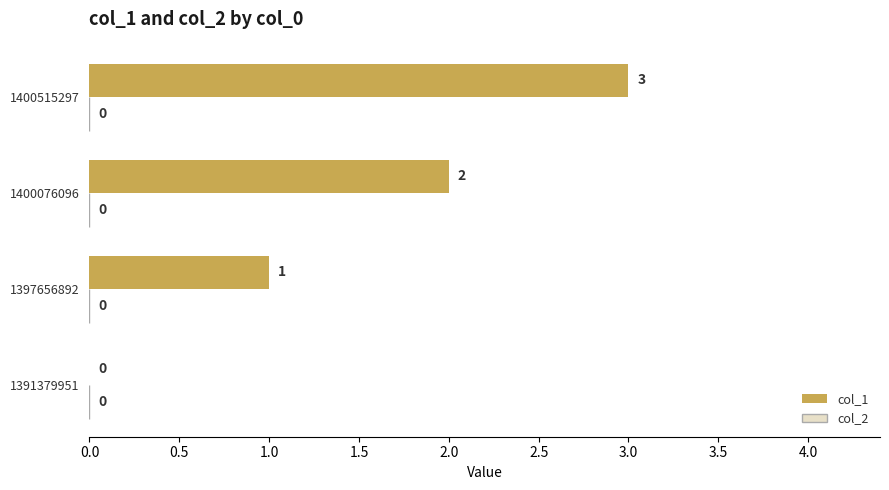

What is the sum of all values?

6